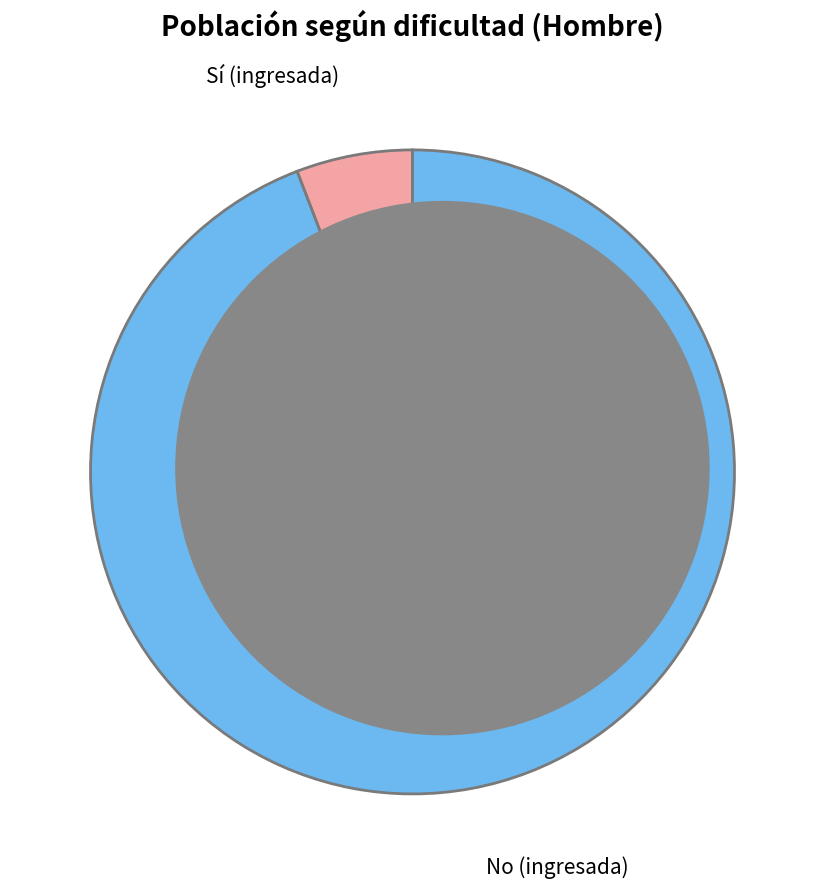

What is the smallest slice in the pie chart?

Sí